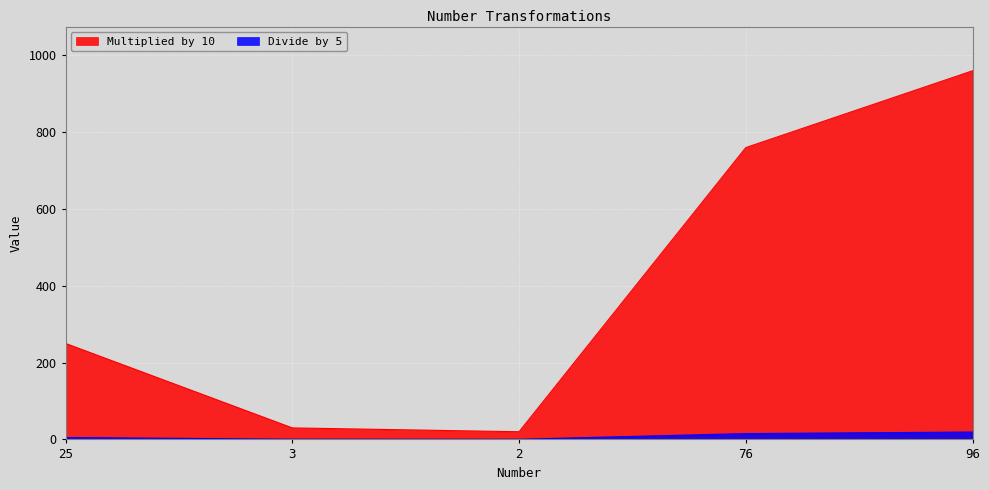

Is it true that Multiplied by 10 equals 1577.5 at 96?

False